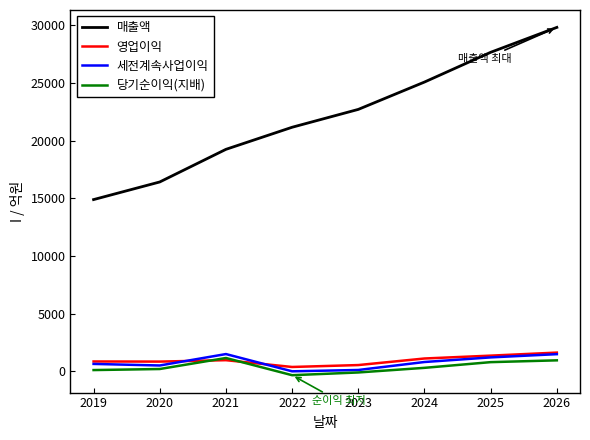

At how many categories does at least one series exceed 21007?

5